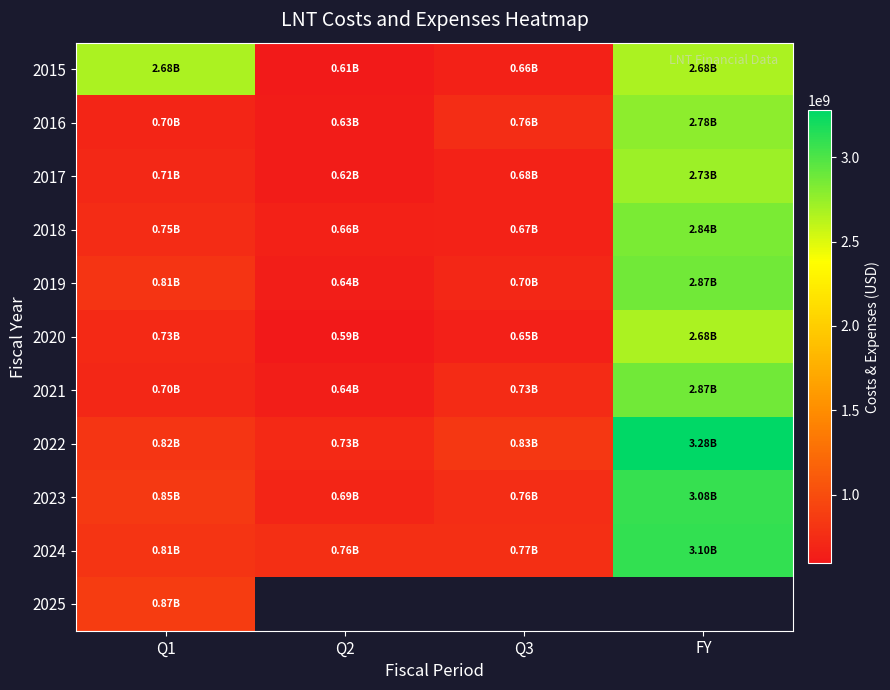

Is it true that 2023 equals 755000000.0 at Q3?

True